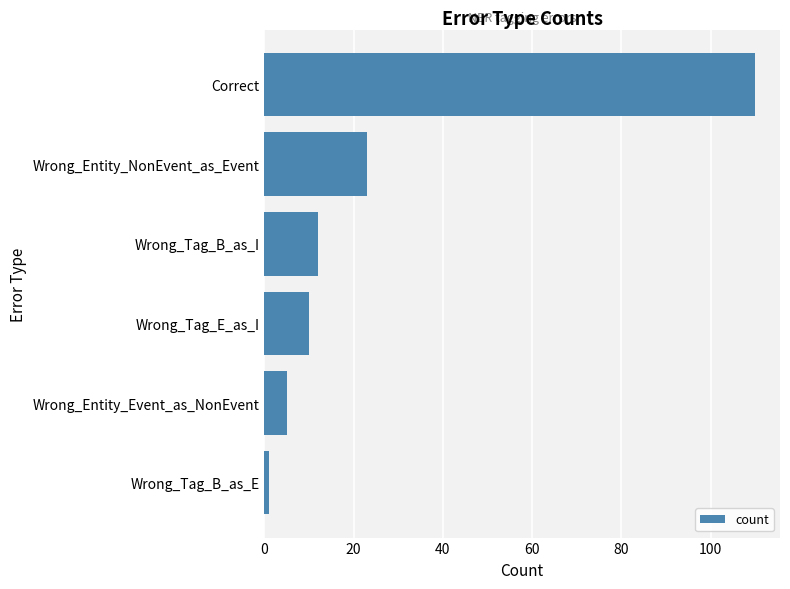

How many data points are less than 12?

3